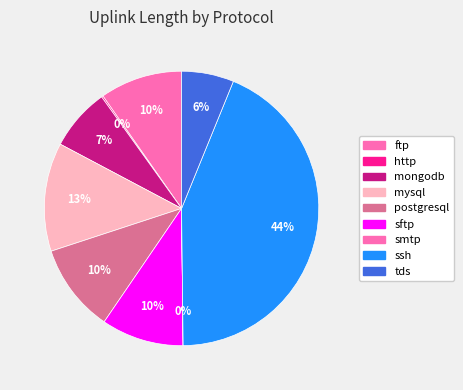

To the nearest percent, what percentage of the pie is ftp?

10%